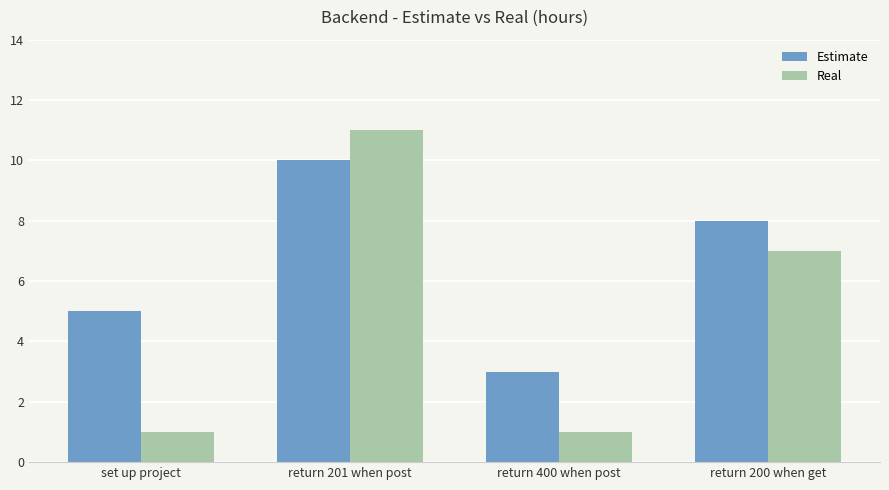

Which category has the highest value in the Real series?

return 201 when post